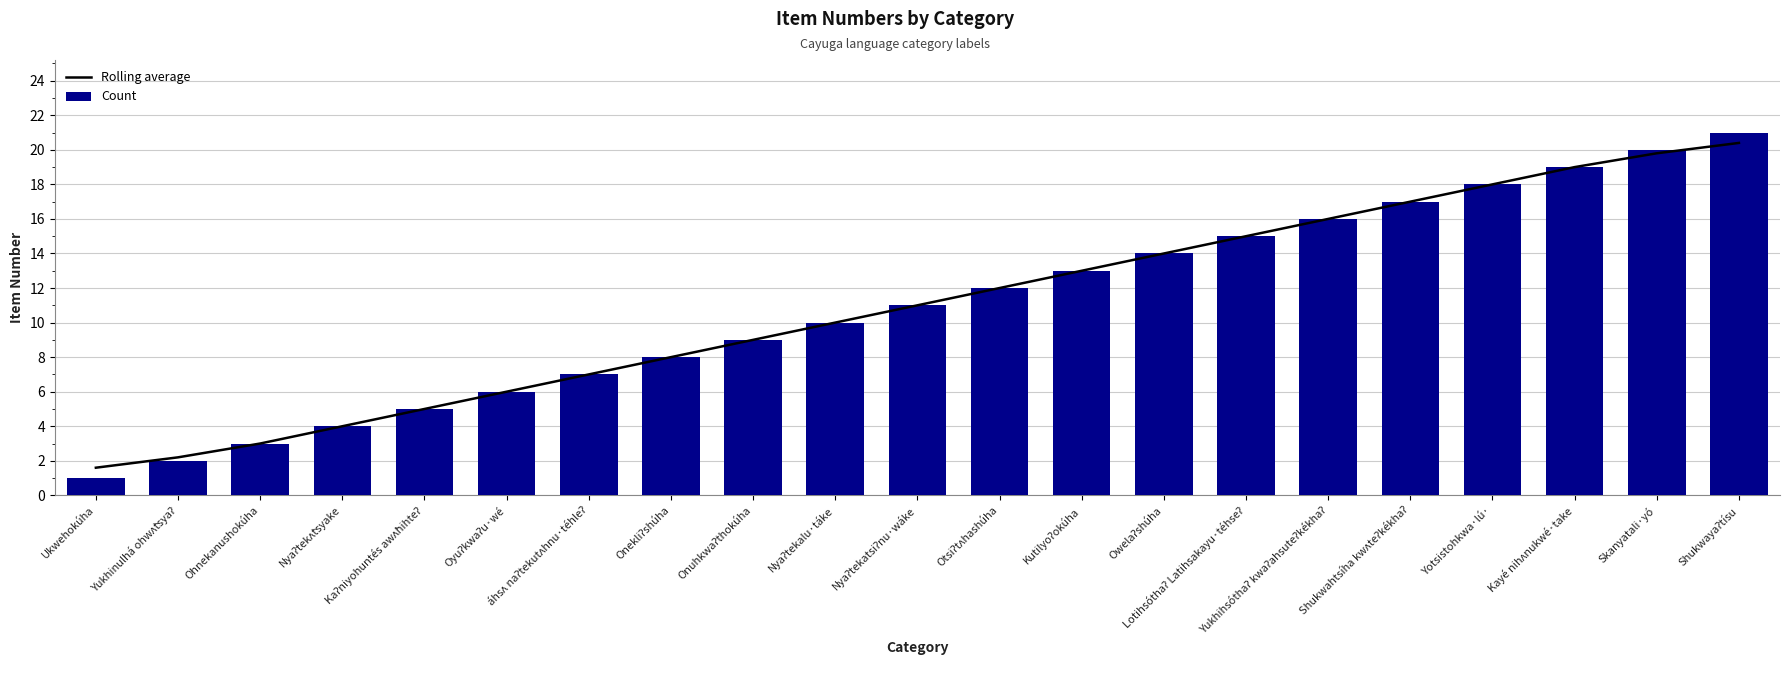

What is the sum of the Count values at Yukhihsóthaʔ kwaʔahsuteʔkékhaʔ and Skanyatali·yó?

36.0